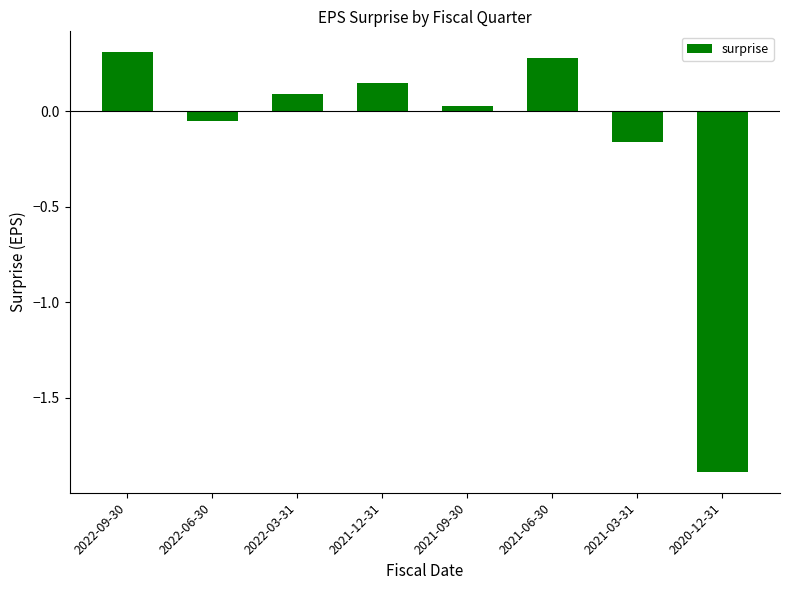

What is the minimum value shown in the chart?

-1.9